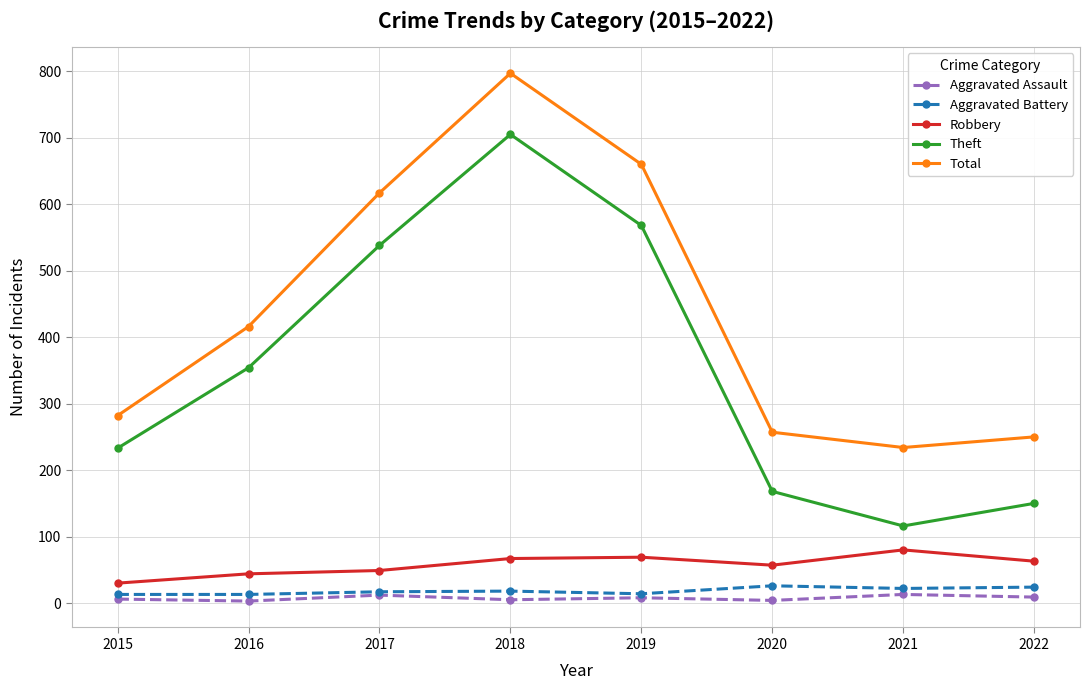

How many interior local peaks does the Total series have?

1